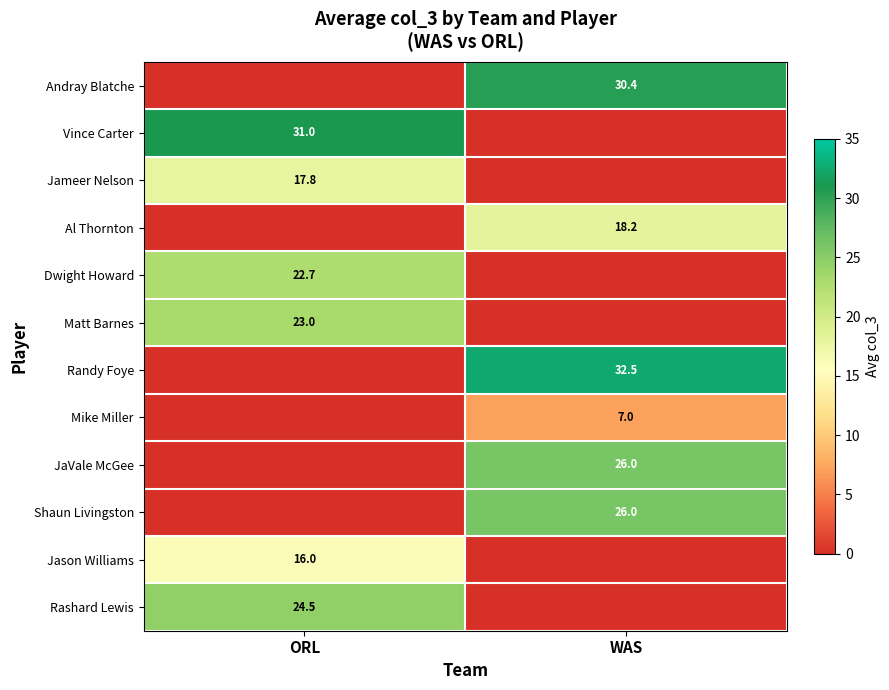

At how many categories does at least one series exceed 18?

2